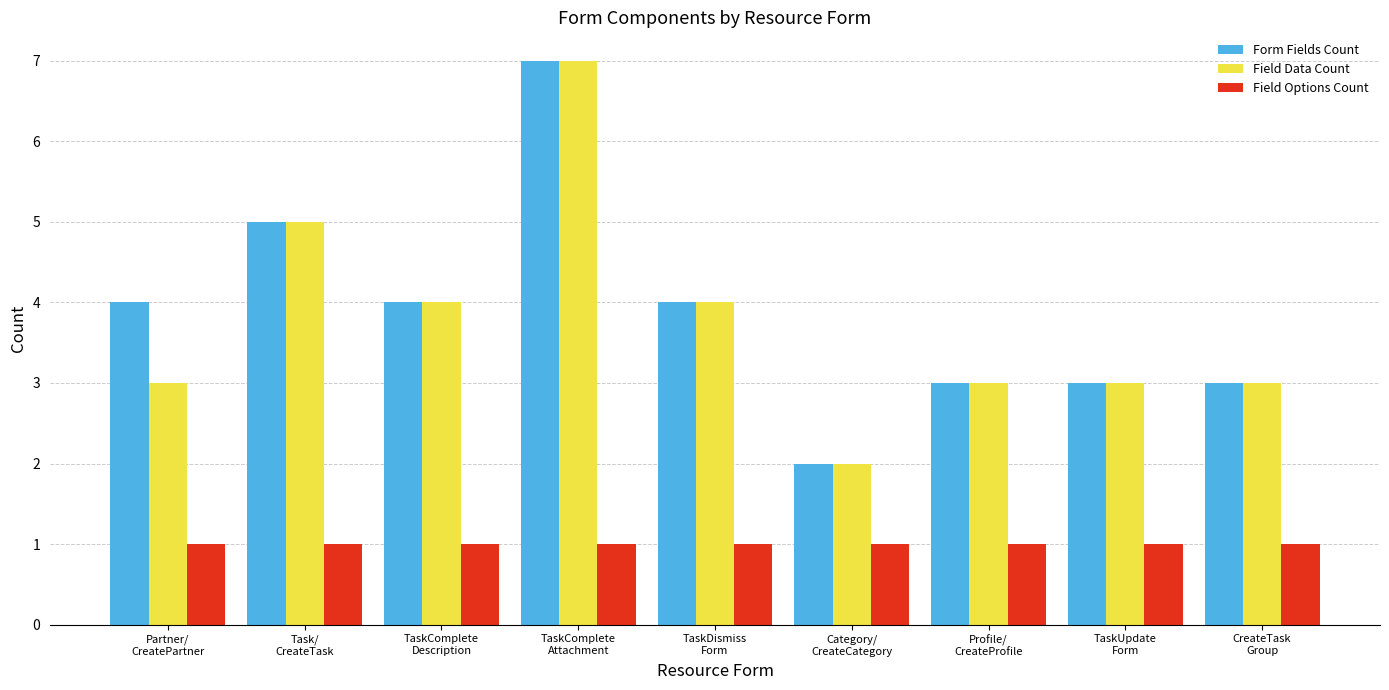

What is the label of the 6th bar from the right?

TaskComplete
Attachment